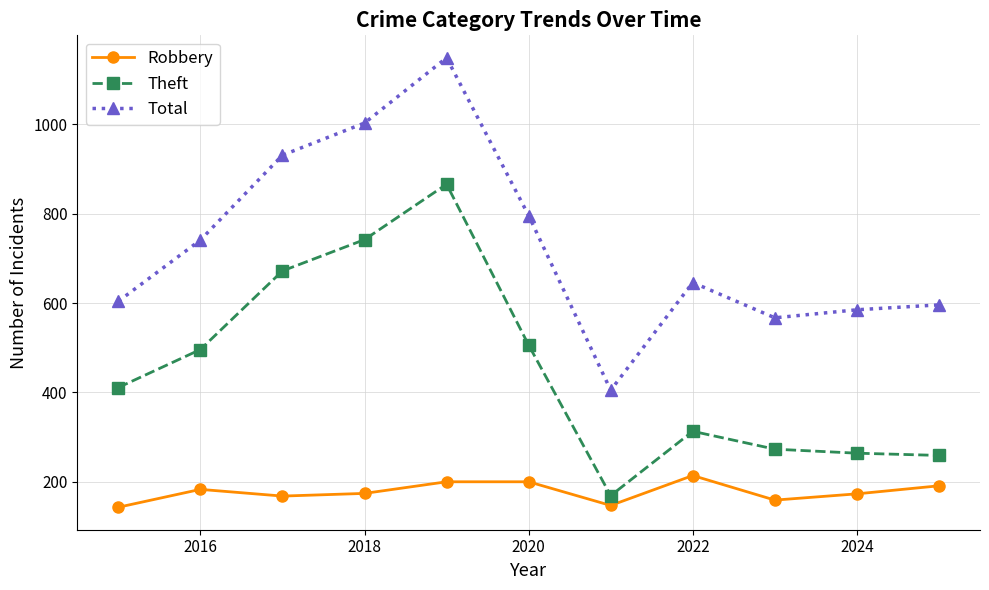

List the series in order of their peak value, highest first.

Total, Theft, Robbery